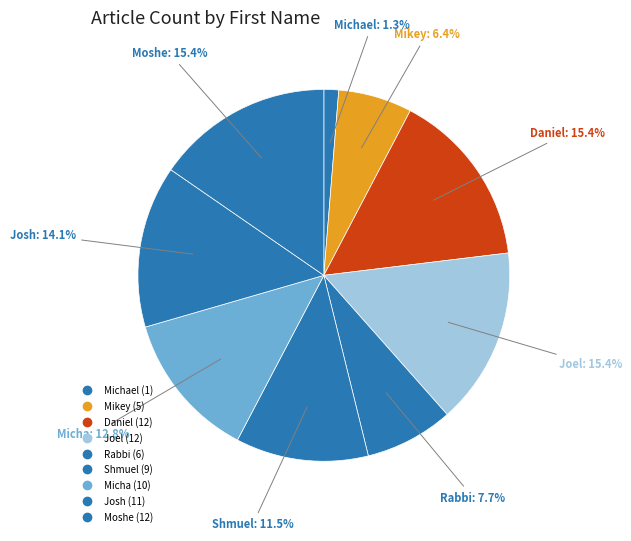

How many slices are in this pie chart?

9